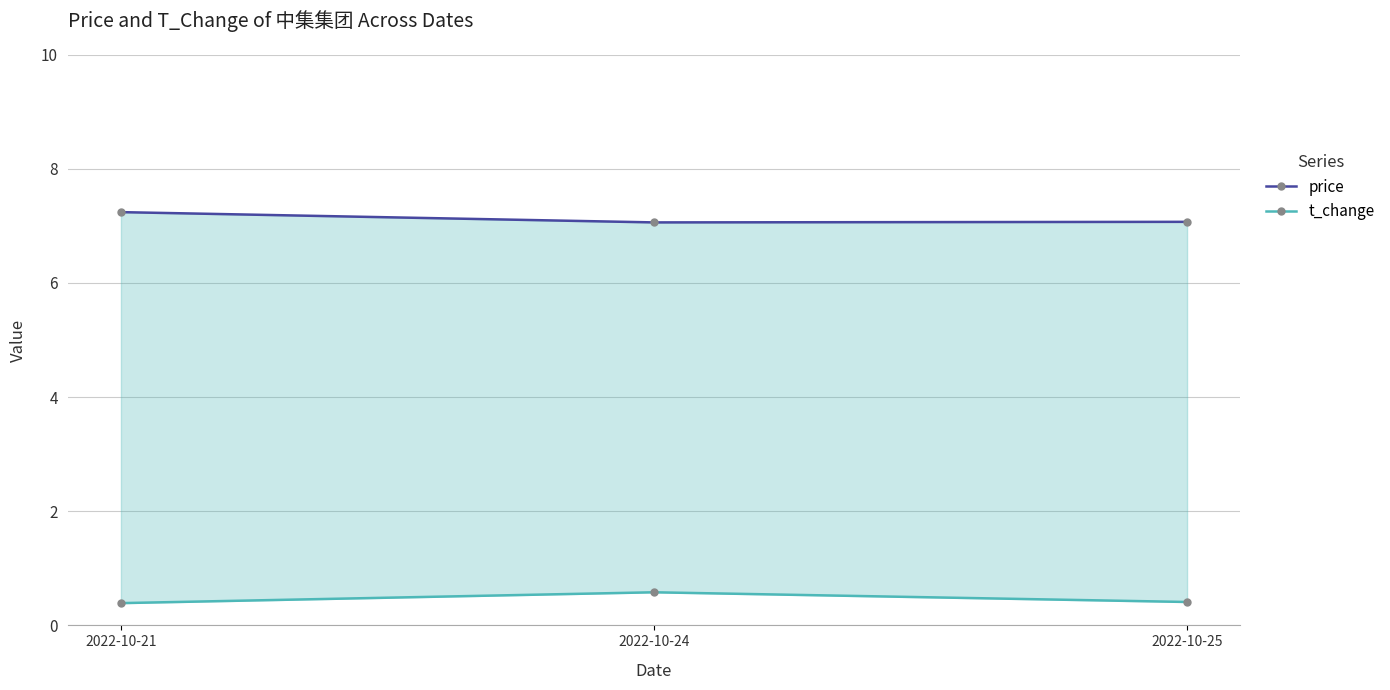

Rank the series by their average value, from highest to lowest.

price, t_change